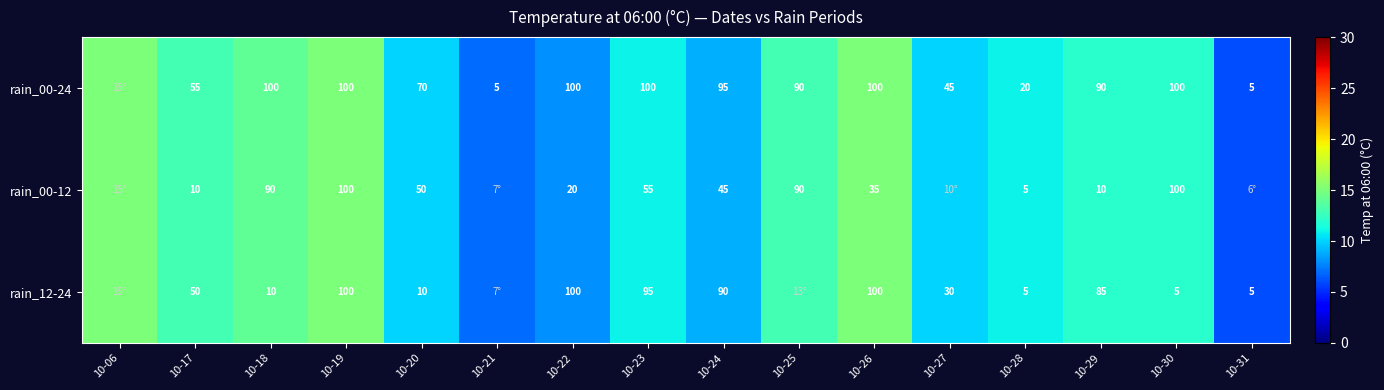

What is the spread (max minus min) of values at 10-20?

60